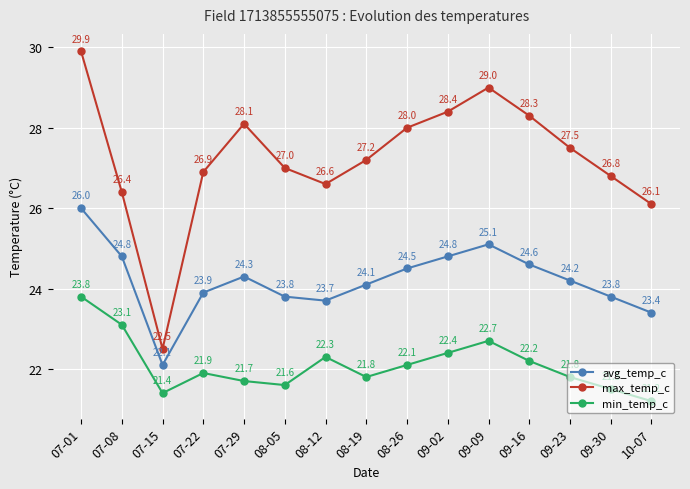

List the series in order of their peak value, highest first.

max_temp_c, avg_temp_c, min_temp_c